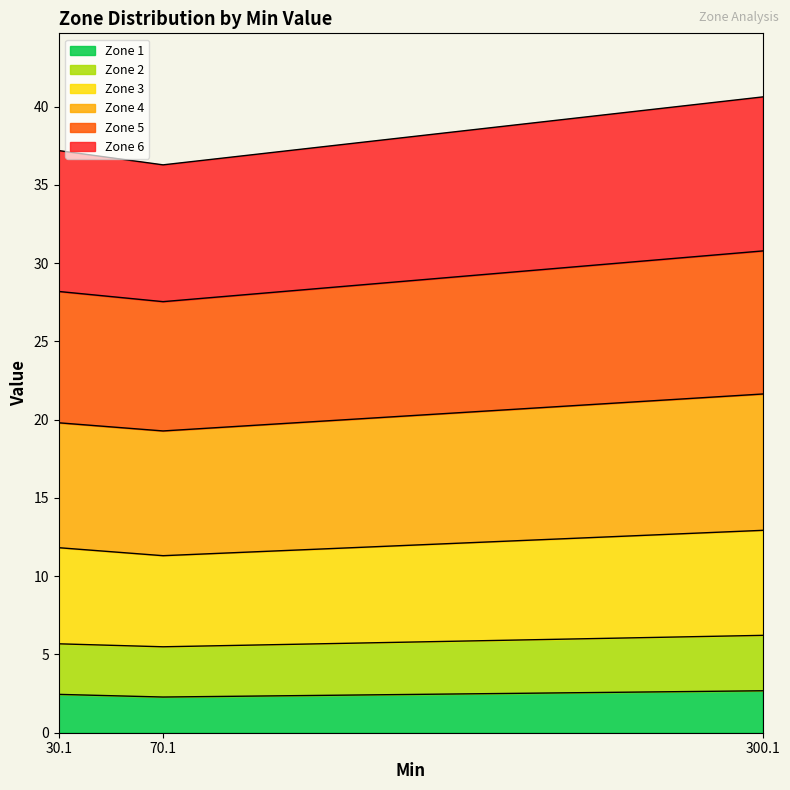

What is the value of the Zone 3 point at the 2nd from the left?

11.3